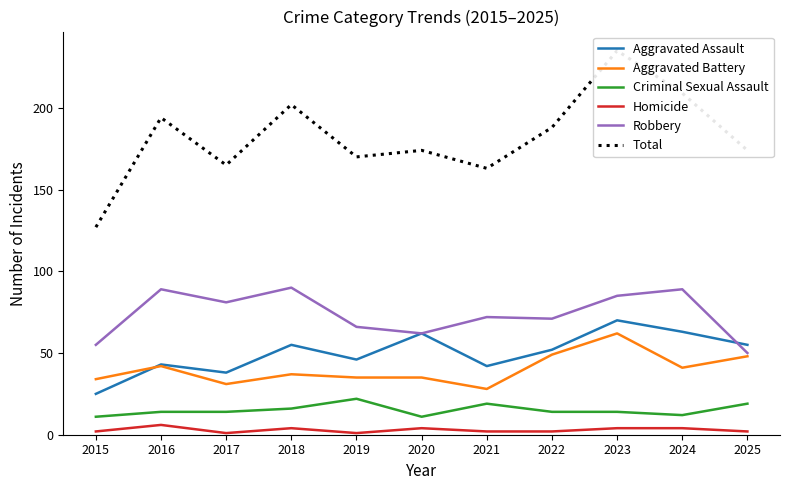

At which label does Robbery first exceed 72?

2016